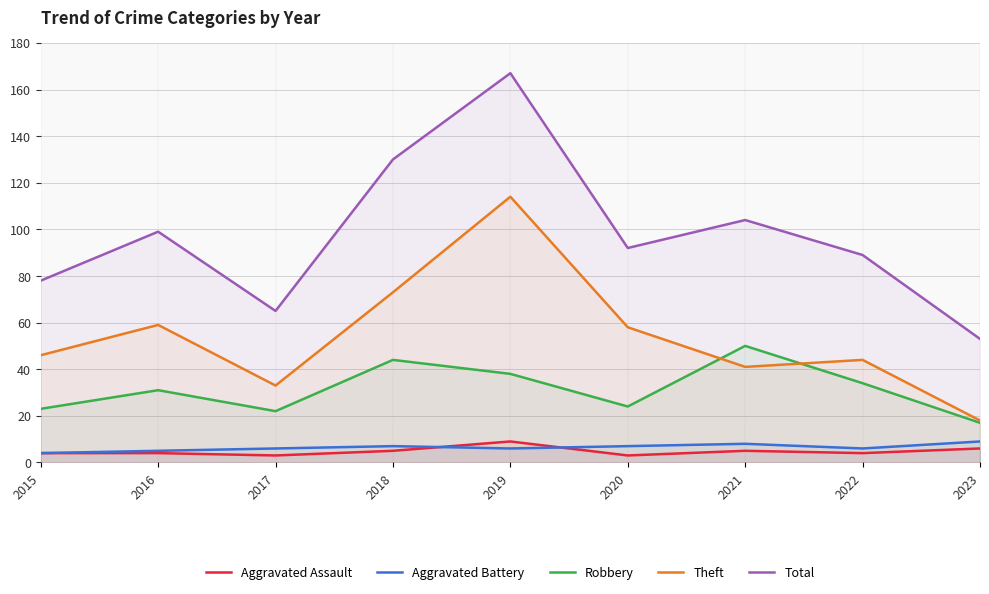

What is the highest value of the Aggravated Battery series?

9